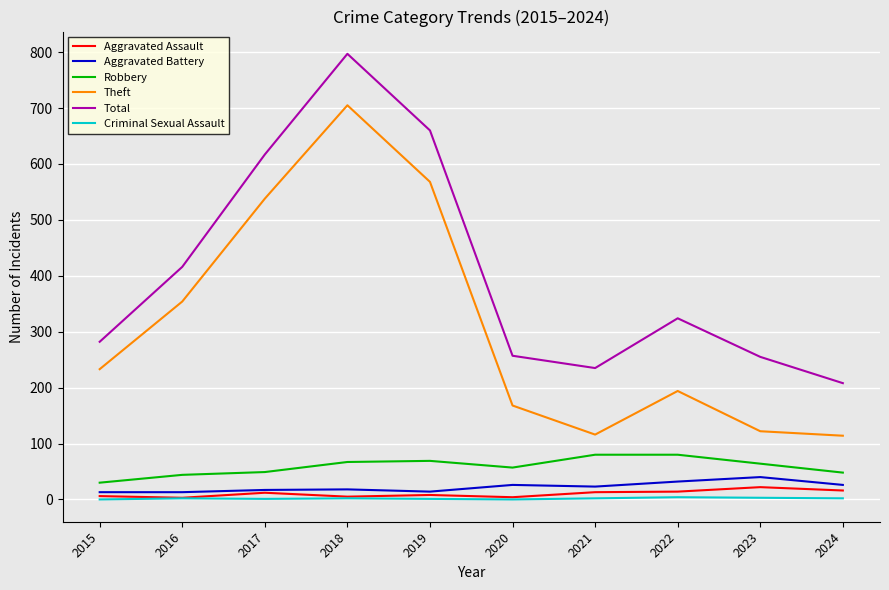

True or false: Theft has a value of 371 at 2015.

False